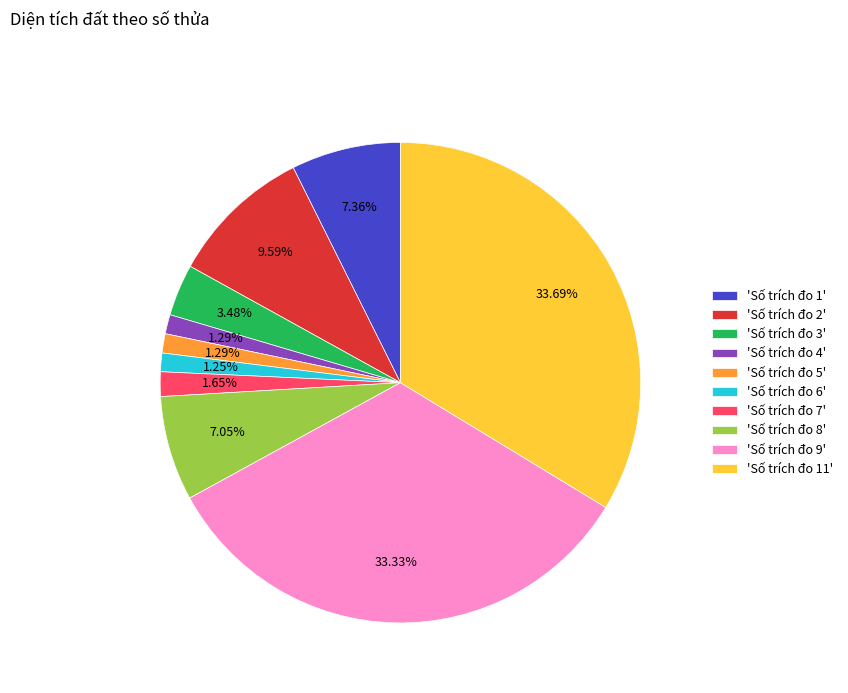

What is the ratio of the value at 'Số trích đo 2' to the value at 'Số trích đo 6'?

7.7